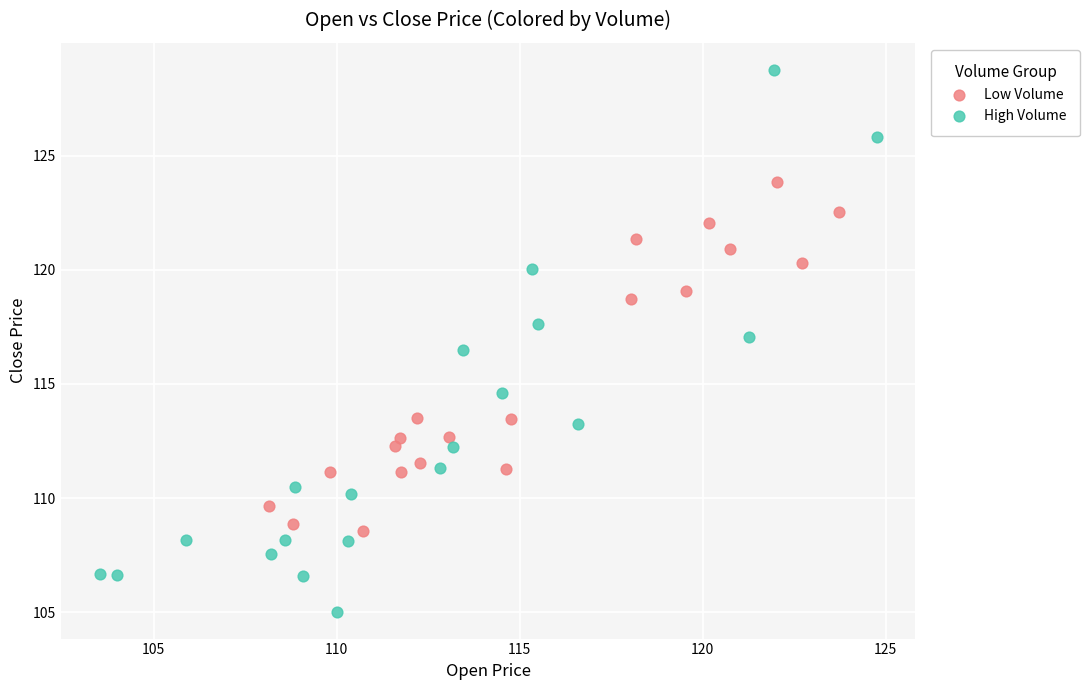

Which series has the largest Y range (max minus min)?

High Volume